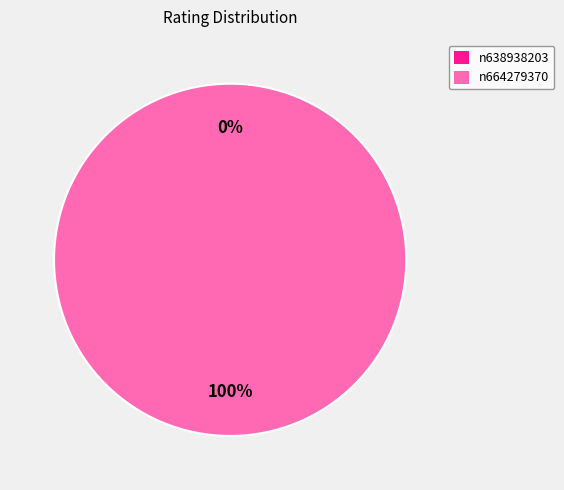

How many slices are in this pie chart?

2